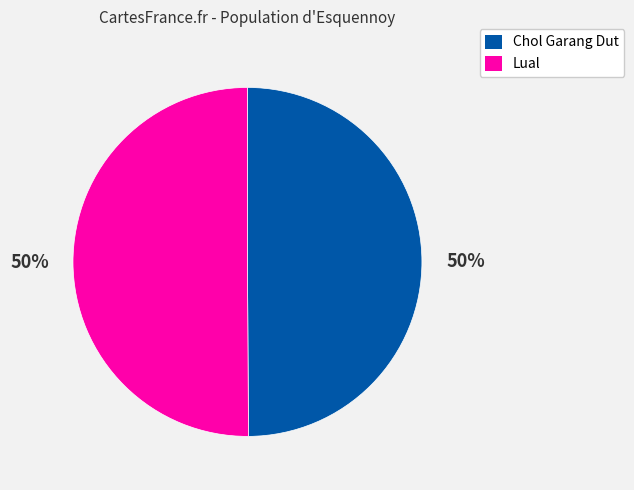

Do Chol Garang Dut and Lual together represent more than half of the pie?

Yes